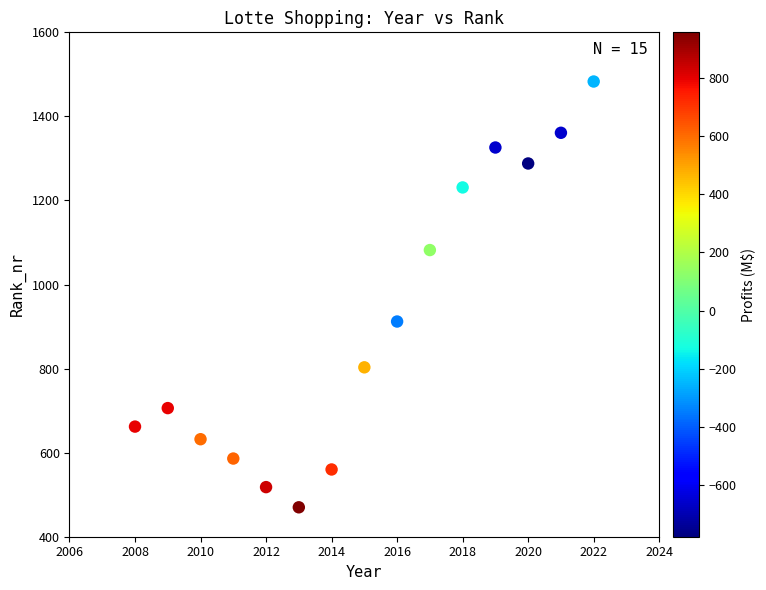

What Y value in the scatter plot is closest to 976?

912